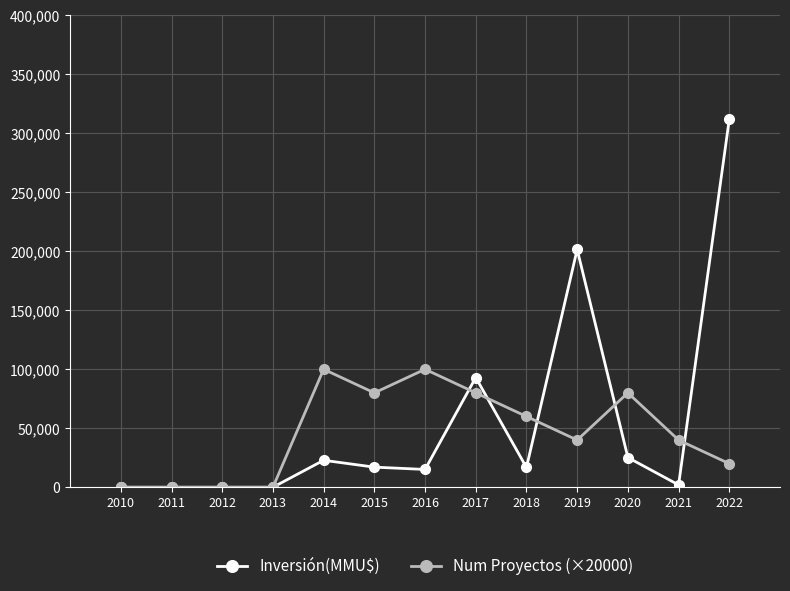

The value of Num Proyectos (×20000) at 2017 is 80000. True or false?

True